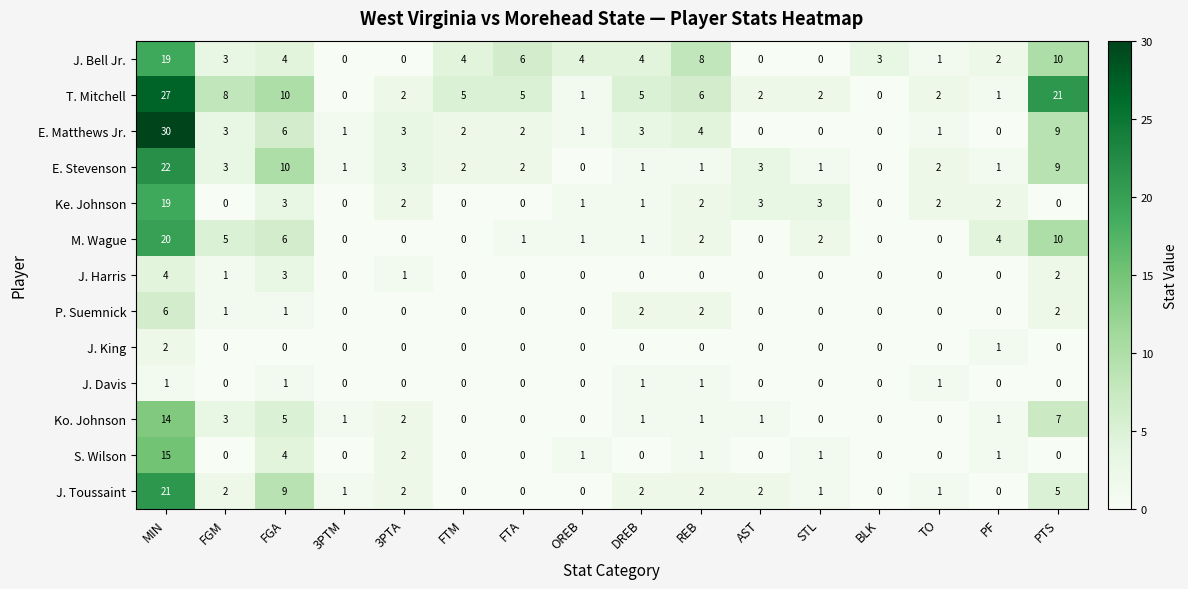

At which category is the sum across all series the highest?

MIN